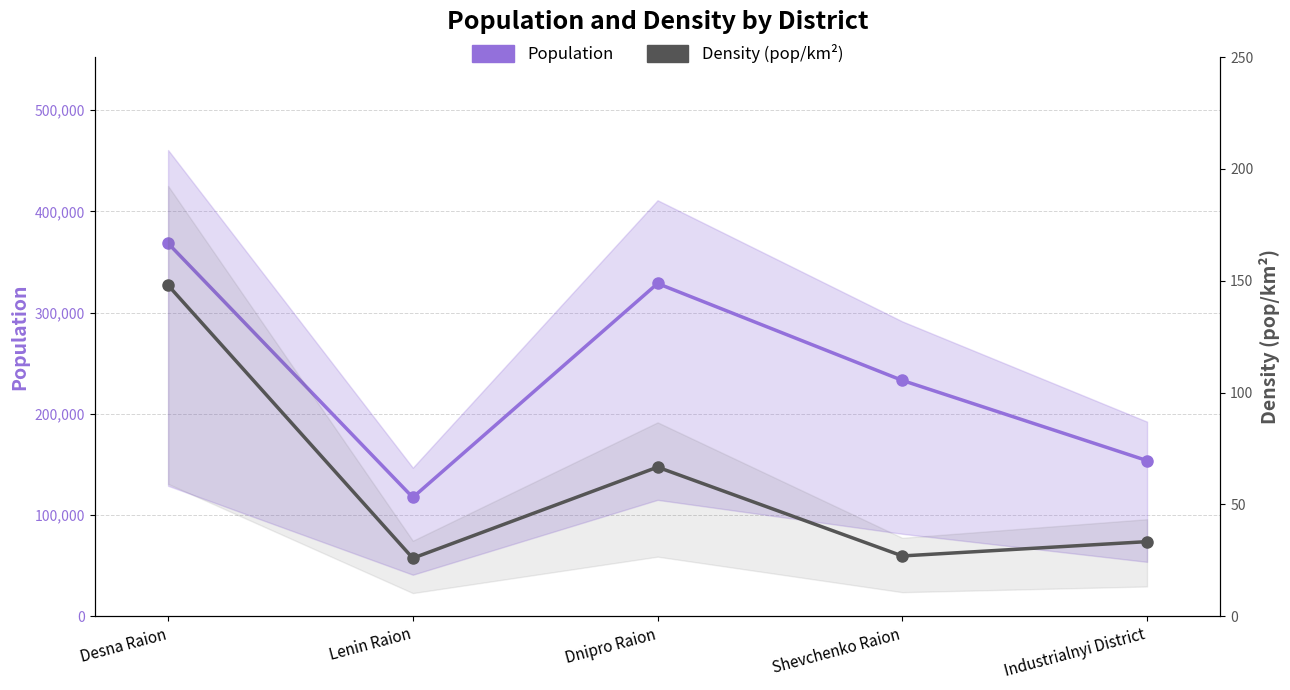

In Population, how many points are higher than both neighbors (excluding endpoints)?

1